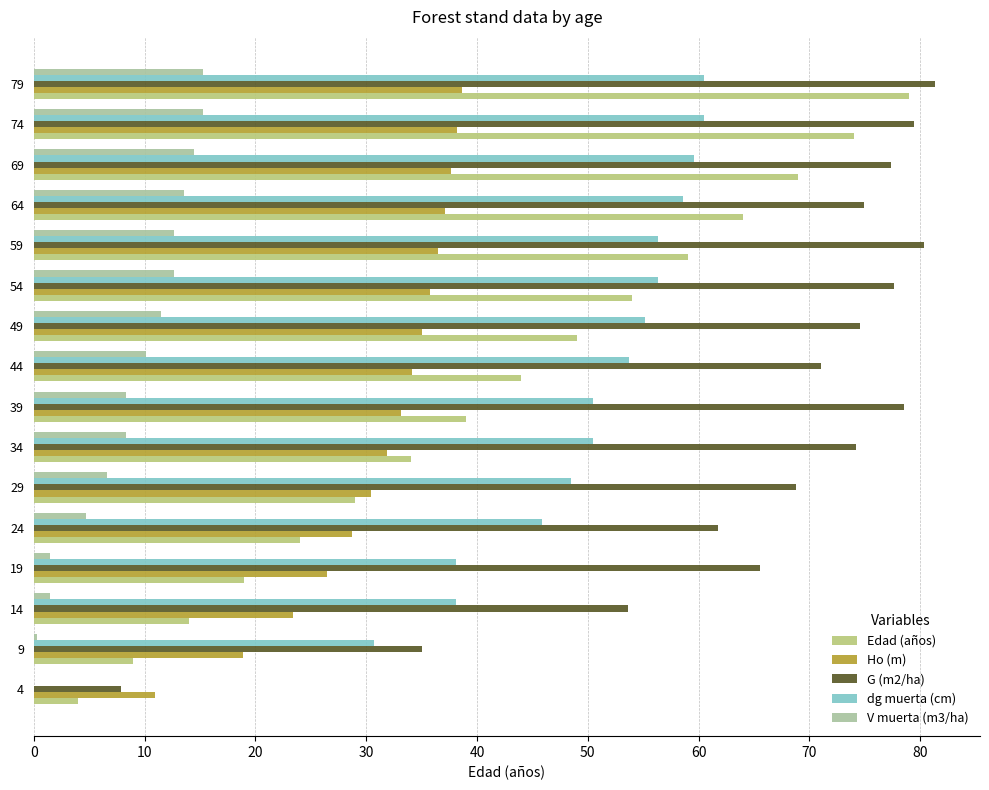

What are all the series names shown in the legend?

Edad (años), Ho (m), G (m2/ha), dg muerta (cm), V muerta (m3/ha)